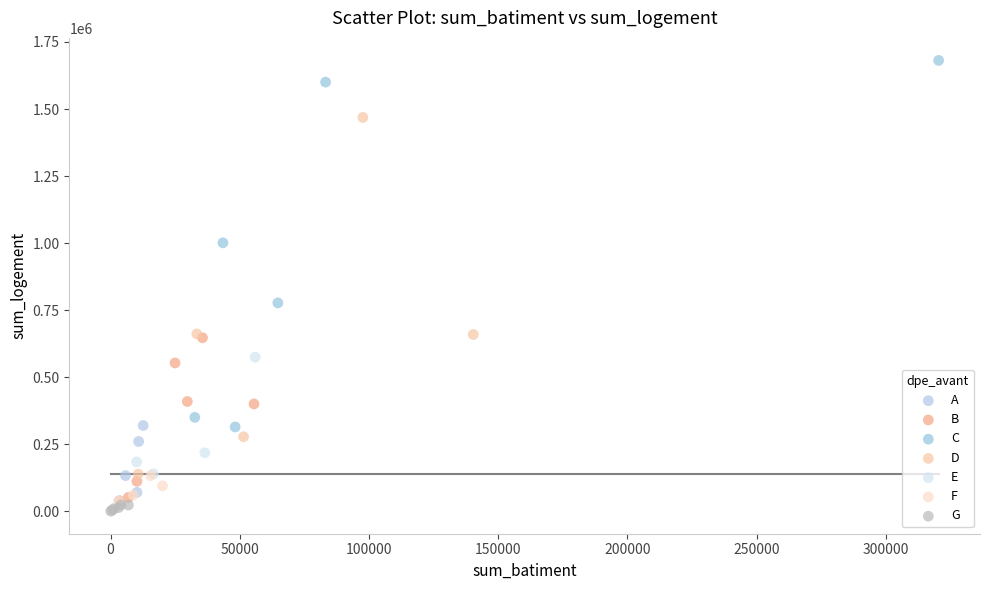

Which series contains the highest Y value?

C